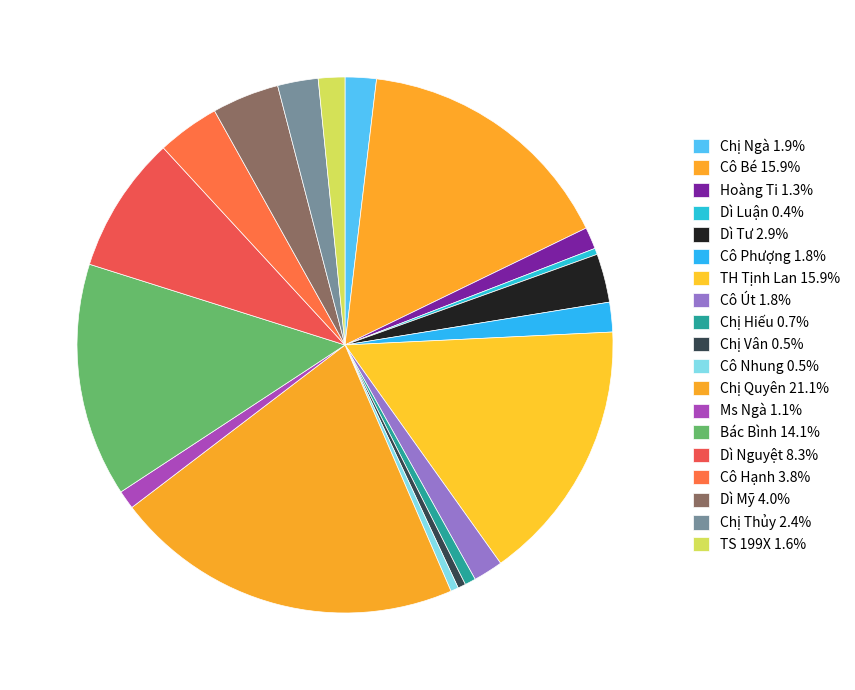

What is the smallest slice in the pie chart?

Dì Luận